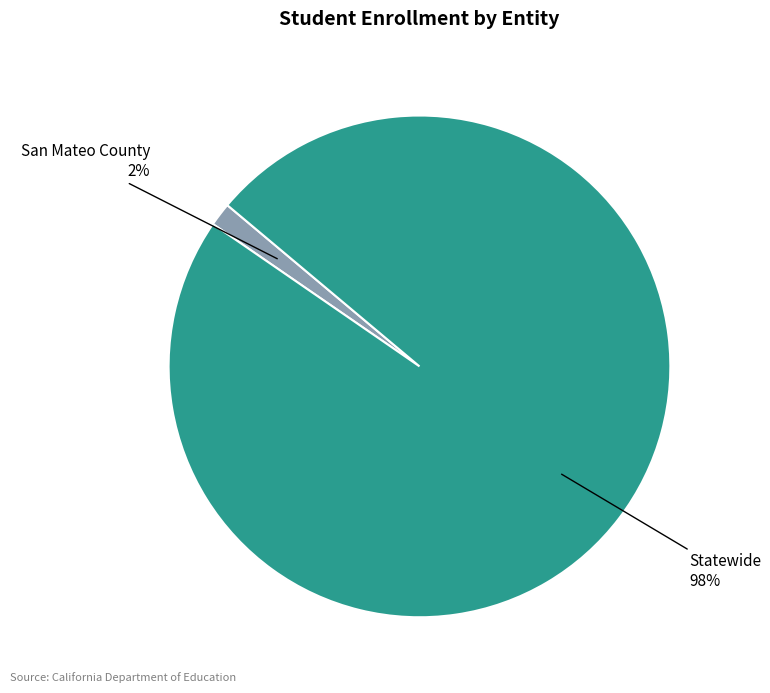

To the nearest percent, what percentage of the pie is San Mateo County?

2%